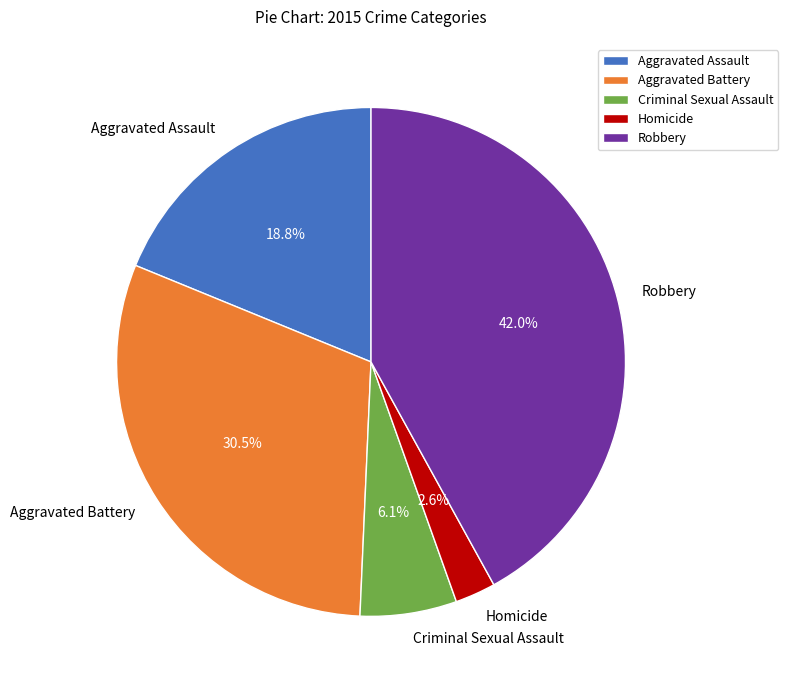

How many segments does this pie chart have?

5